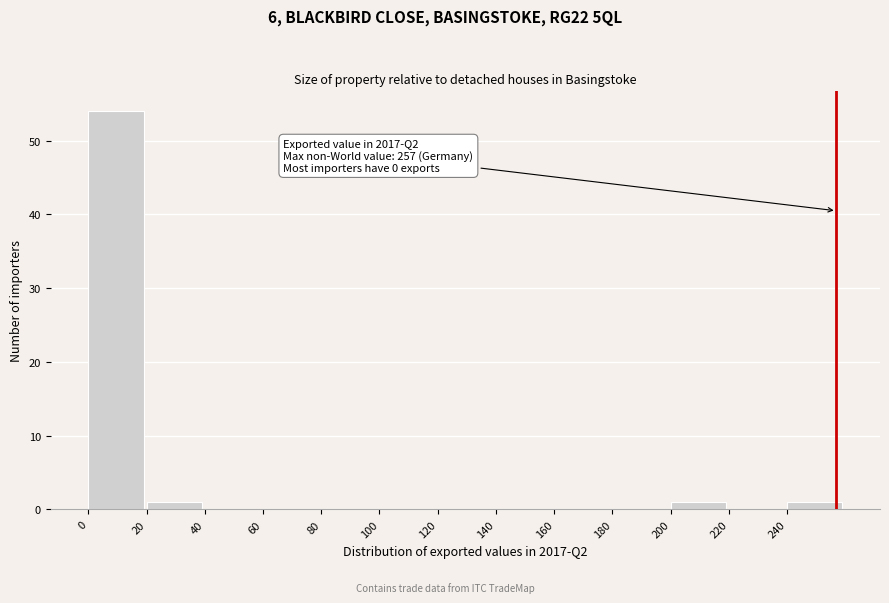

Over which range of the x-axis is the bar tallest?

0 to 20